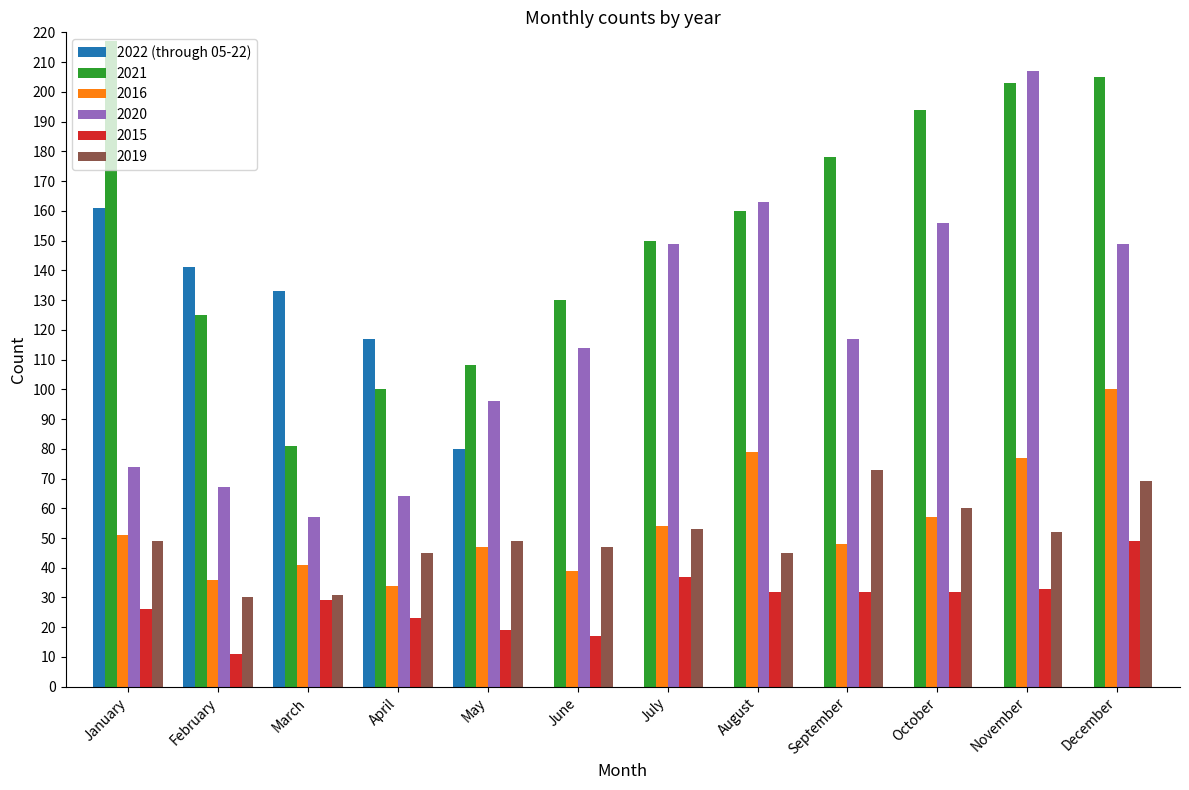

The 2021 series shows 160 at August. True or false?

True